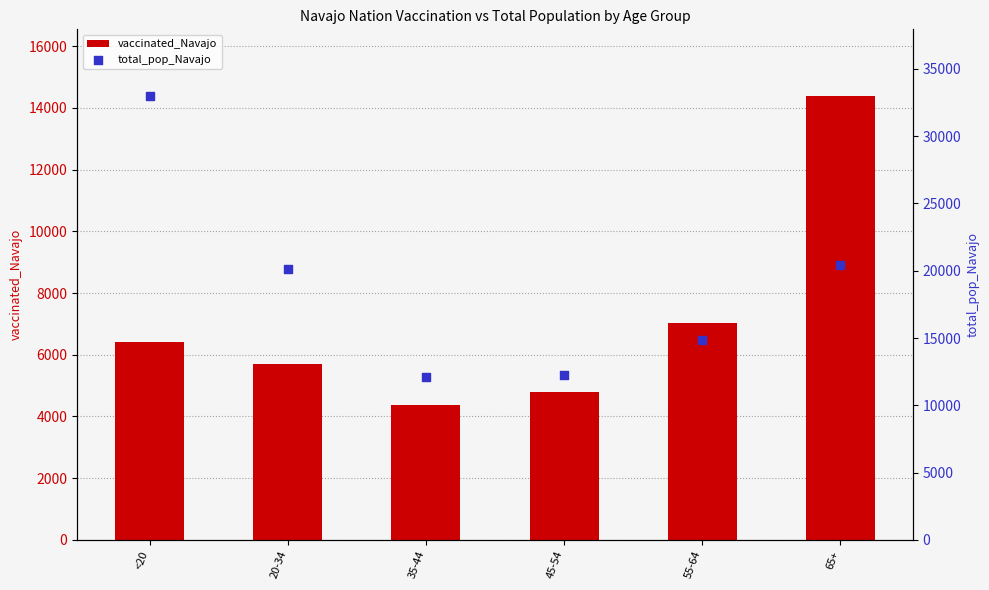

Which series reaches the maximum Y coordinate?

total_pop_Navajo